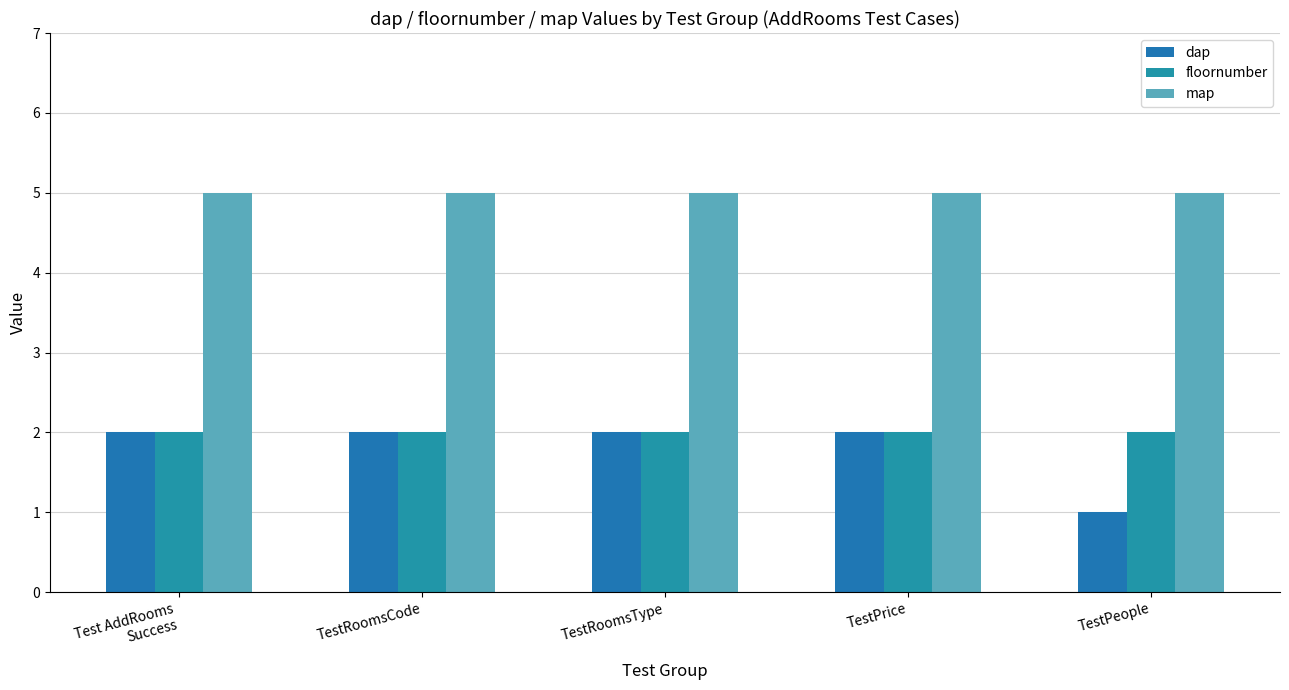

Count the number of data series in this chart.

3